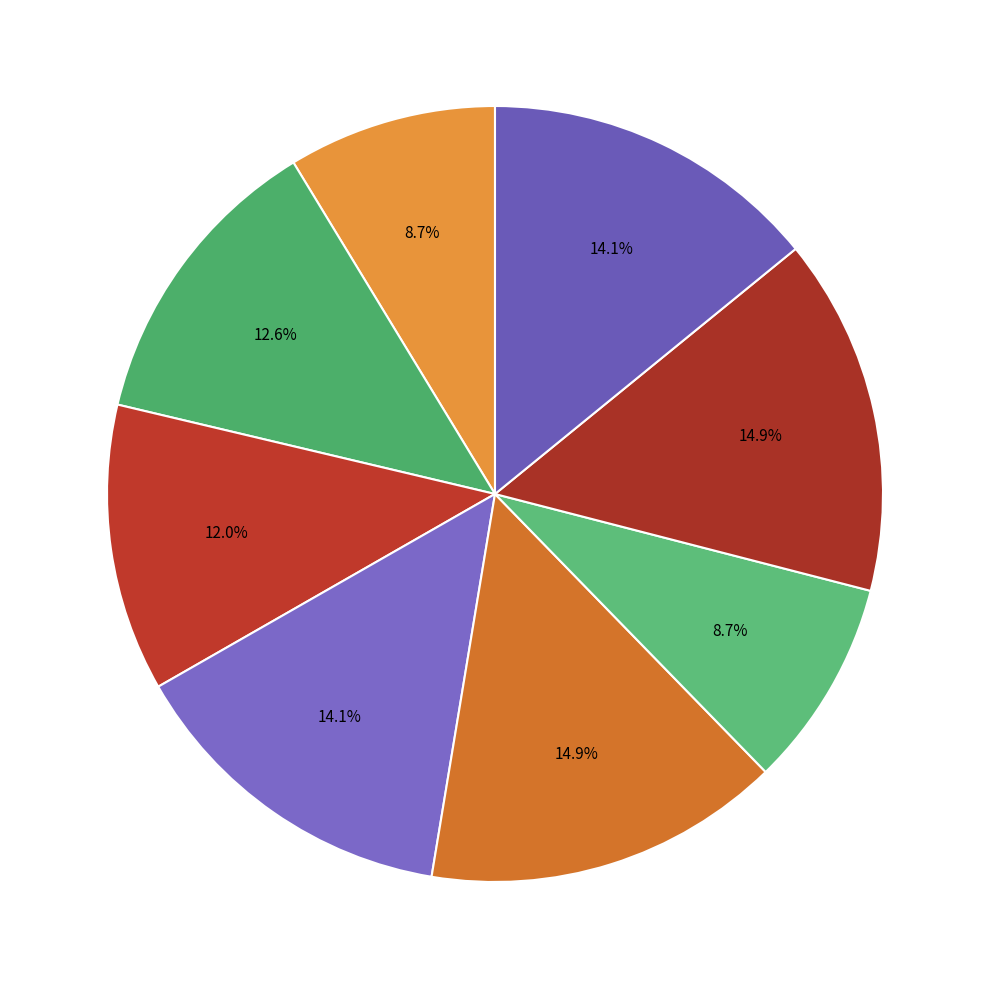

How many segments does this pie chart have?

8